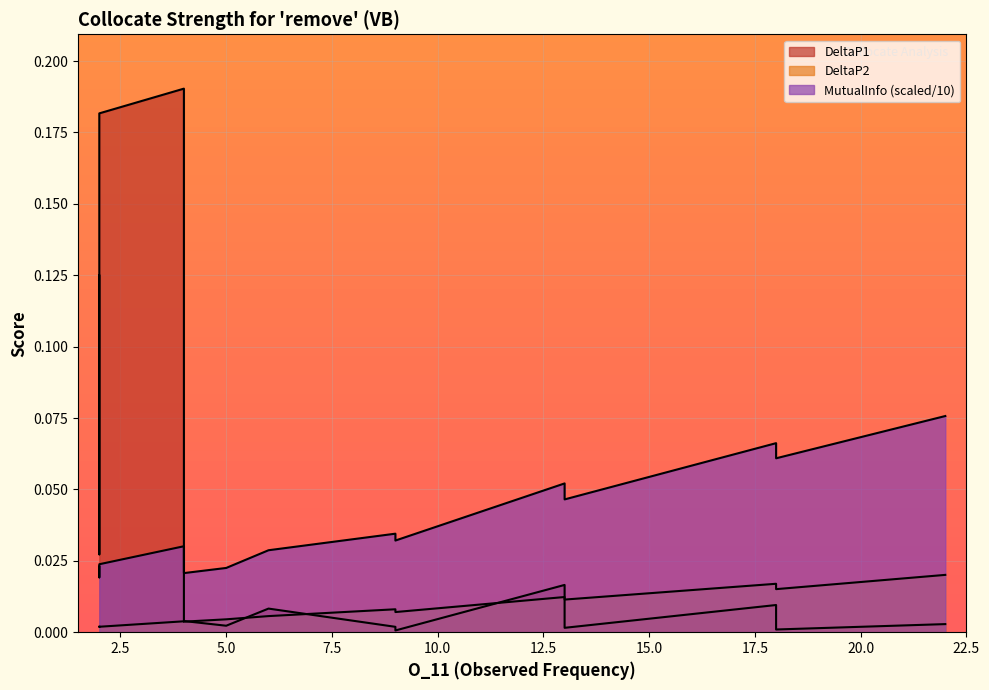

Which series has the largest total across all categories?

MutualInfo_norm